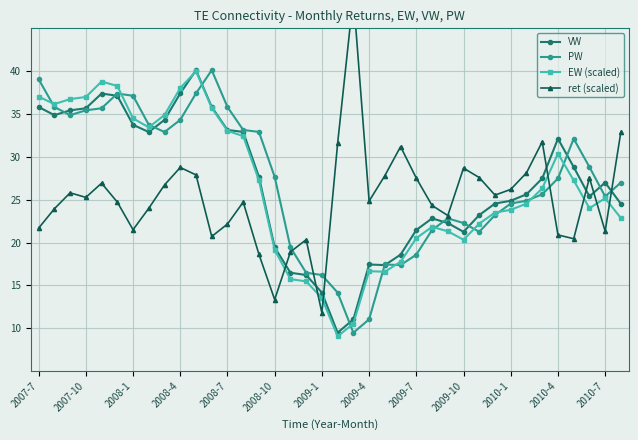

What is the difference between the second highest and minimum values in the VW series?

27.9